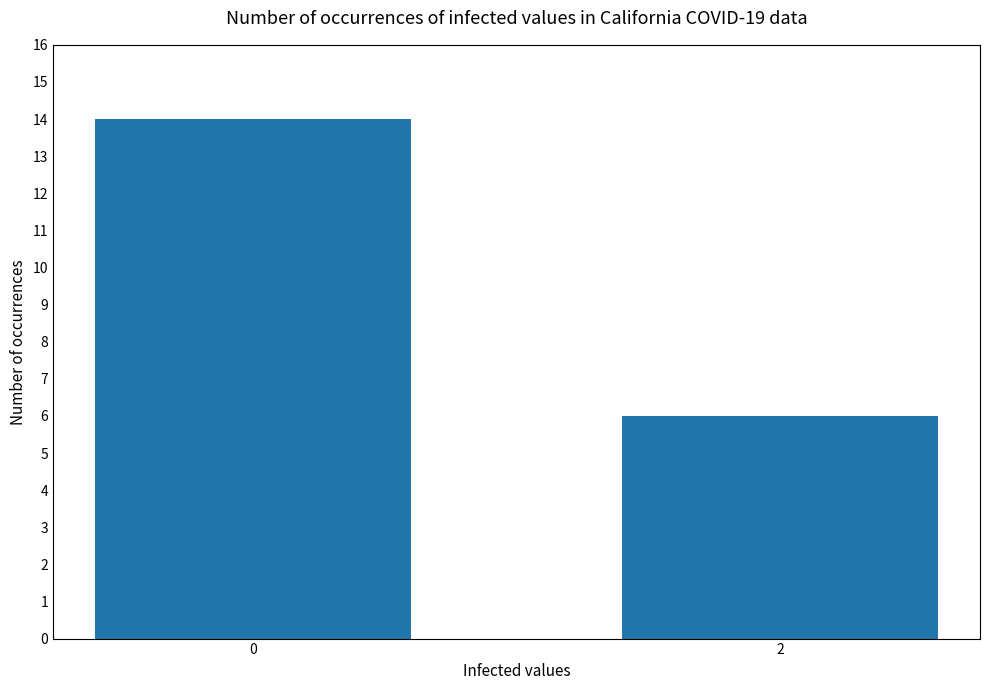

Is it true that the value at 0 is 22?

False